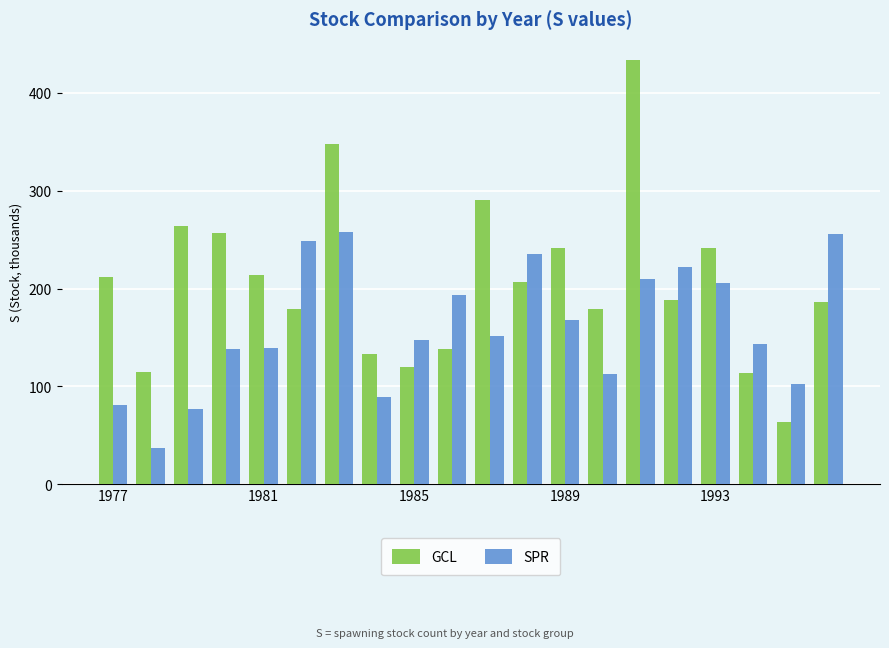

List the series in order of their overall mean, highest first.

GCL, SPR